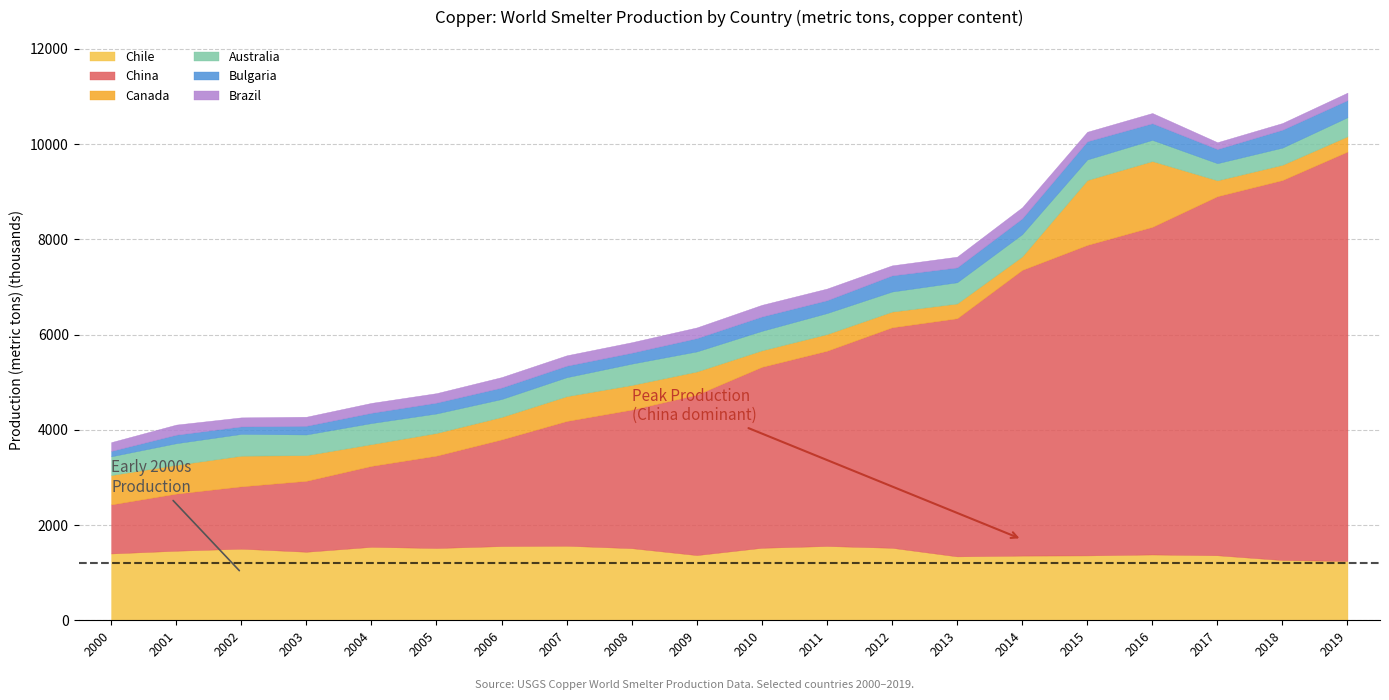

The value of Australia at 2010 is 173386. True or false?

False